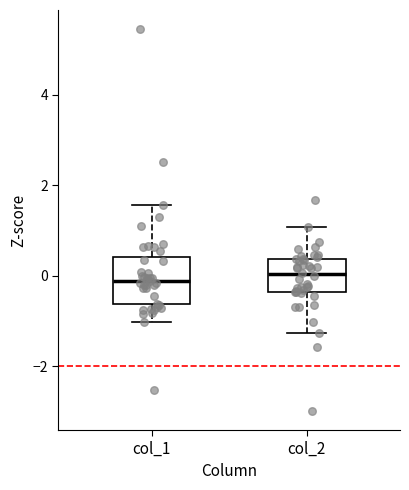

Comparing the boxes themselves (not the whiskers), which one is the tallest?

col_1